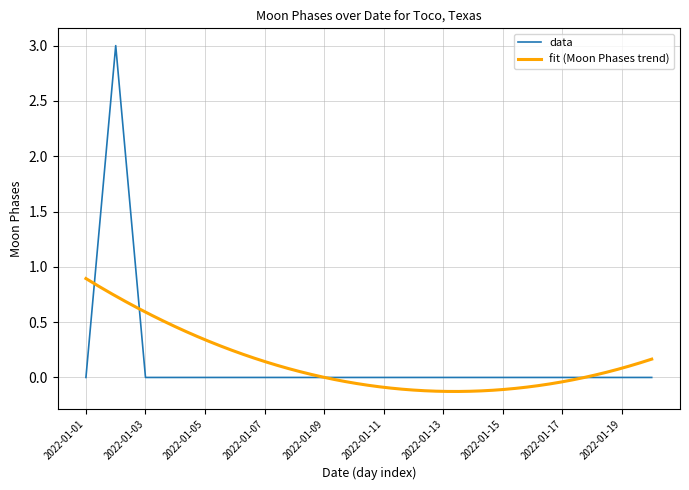

Which label corresponds to the largest value in the chart?

2022-01-02